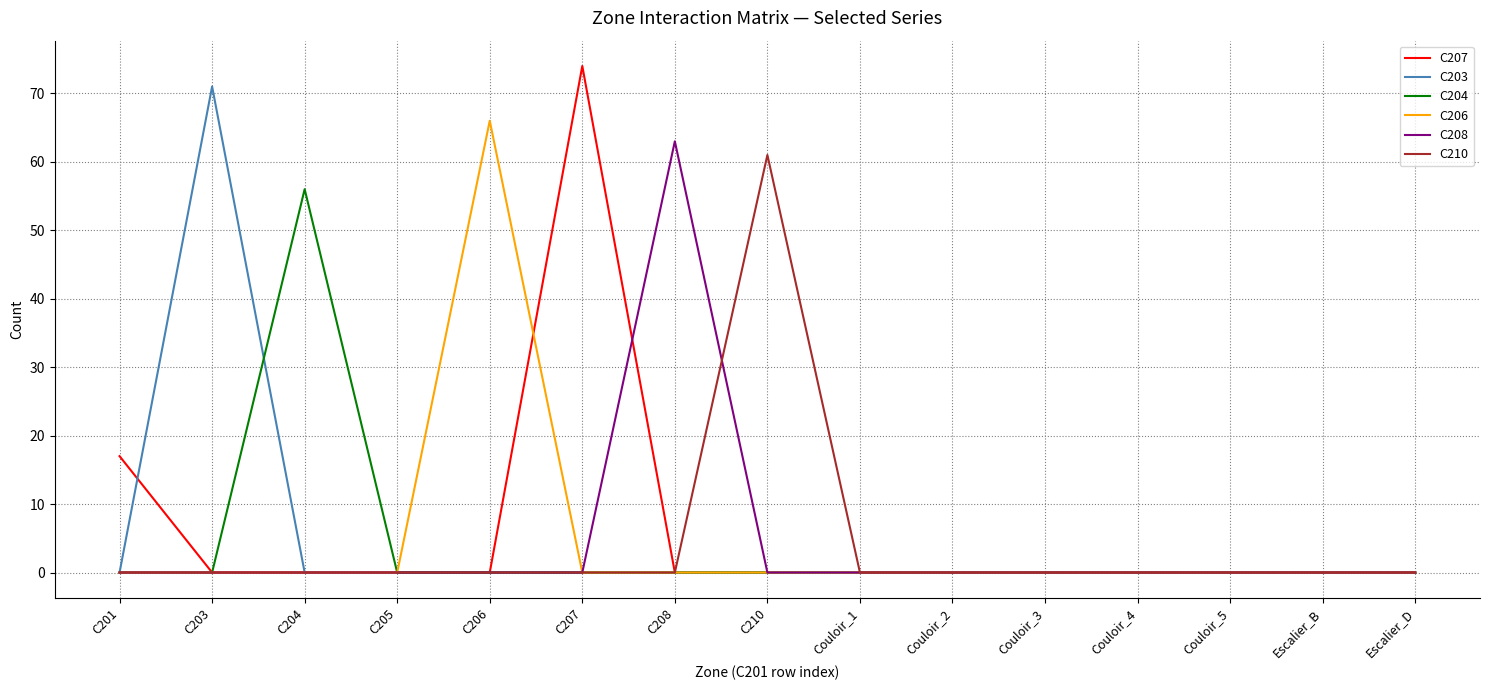

True or false: C208 has a value of 21 at C203.

False